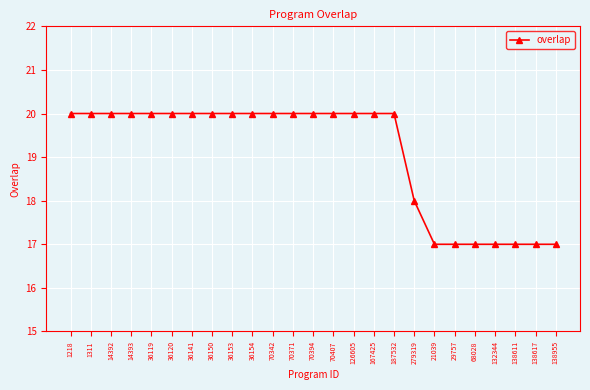

Is it true that the value at 36120 is 20?

True